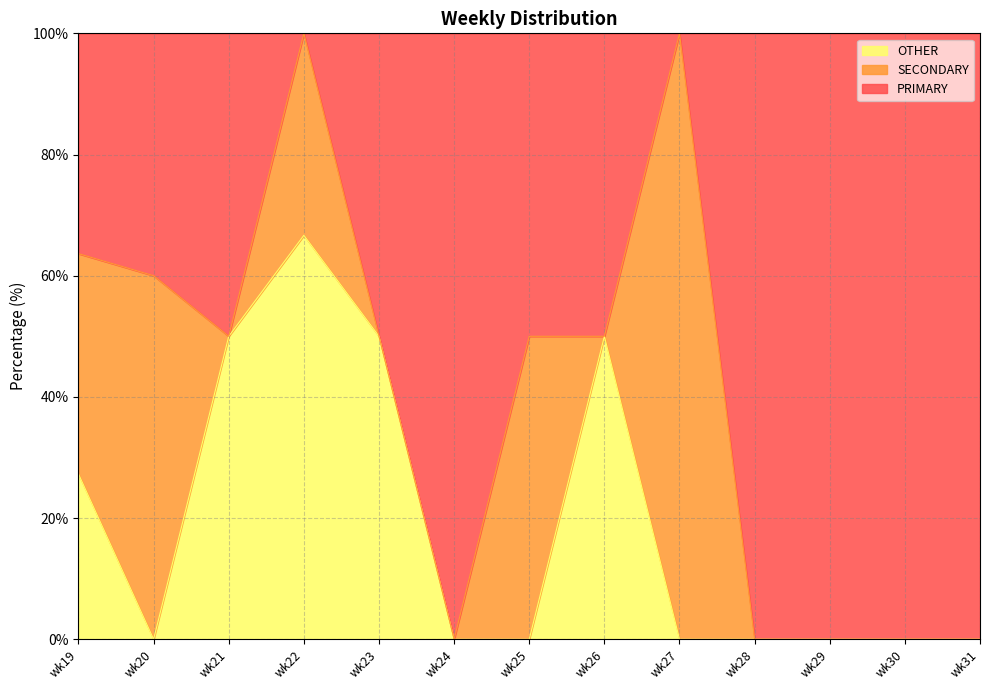

True or false: PRIMARY and OTHER intersect in this chart.

False